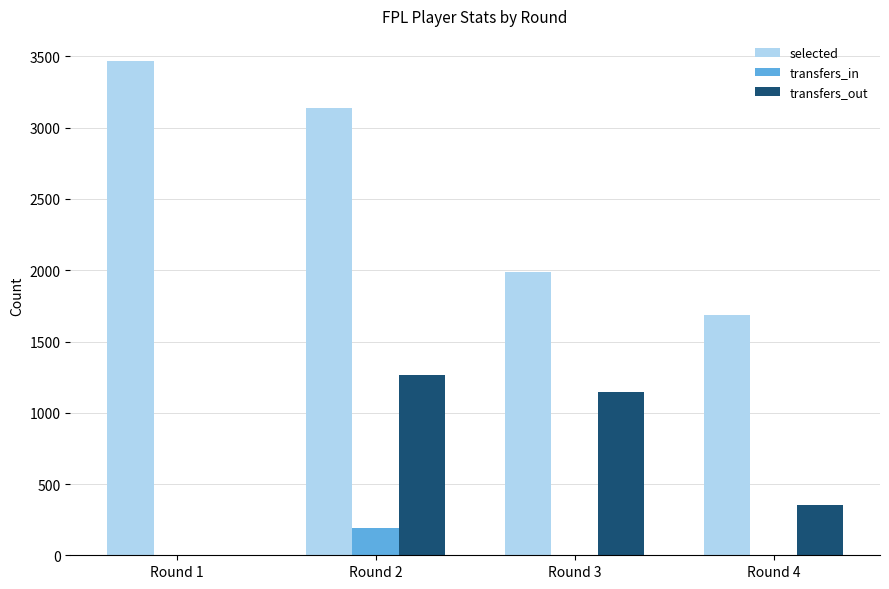

Is it true that transfers_in equals 0 at Round 3?

True